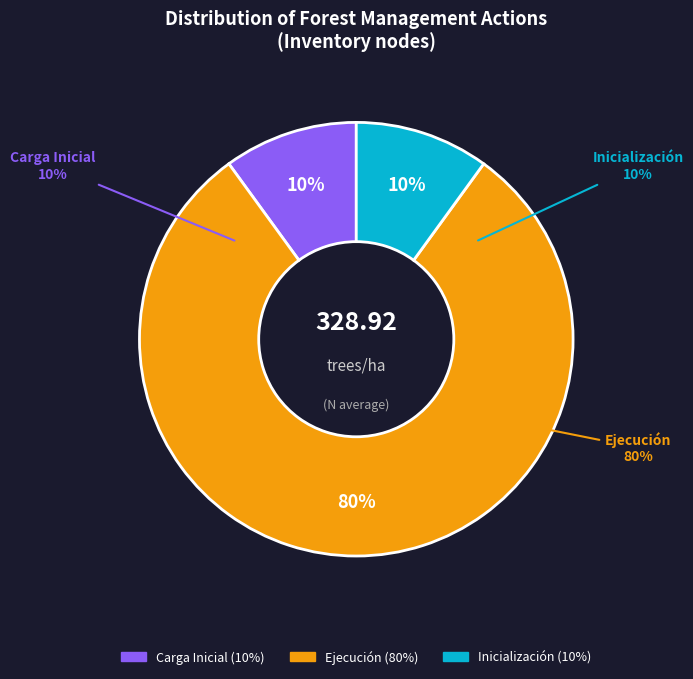

Does Ejecución represent more than half of the total?

Yes